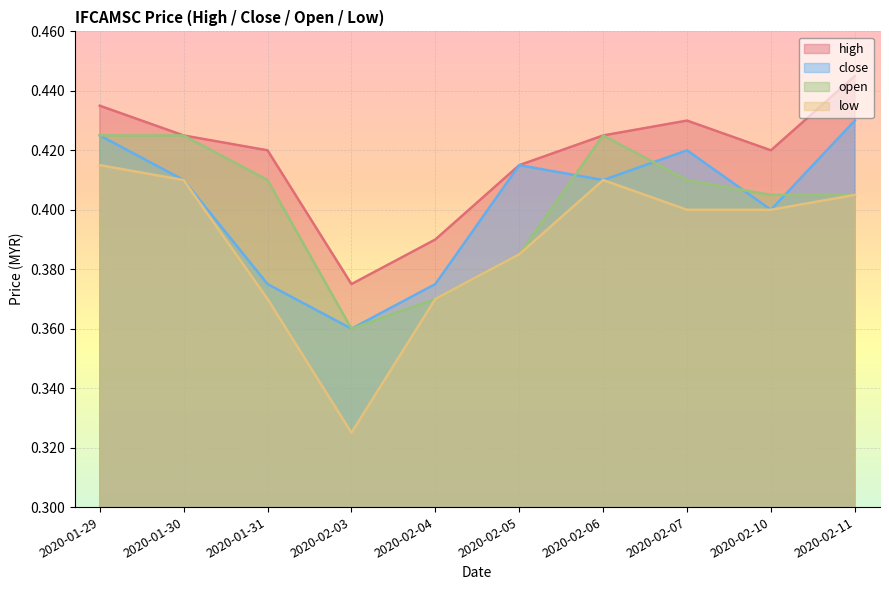

List the labels in order of close value, largest first.

2020-02-11, 2020-01-29, 2020-02-07, 2020-02-05, 2020-01-30, 2020-02-06, 2020-02-10, 2020-01-31, 2020-02-04, 2020-02-03